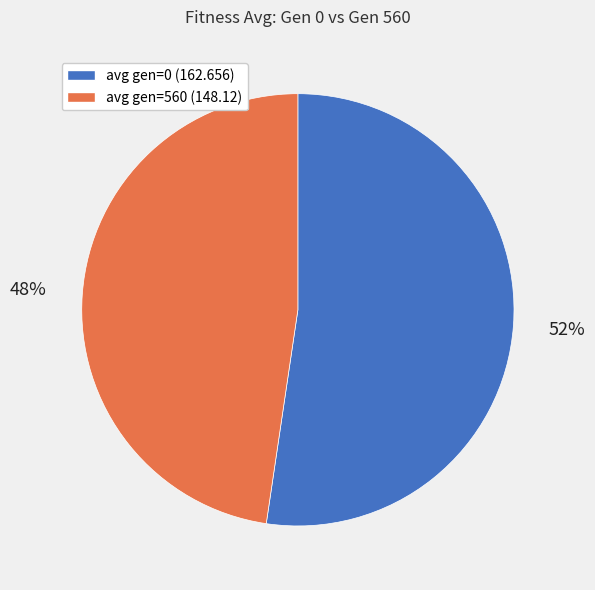

Does avg gen=560 (148.12) represent more than half of the total?

No